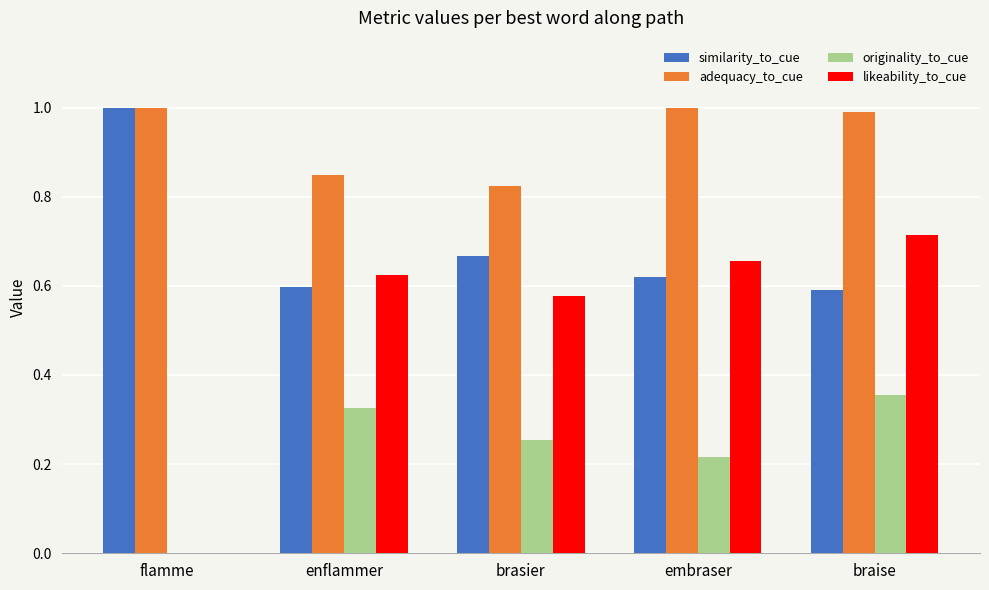

Is it true that adequacy_to_cue equals 0.3 at braise?

False